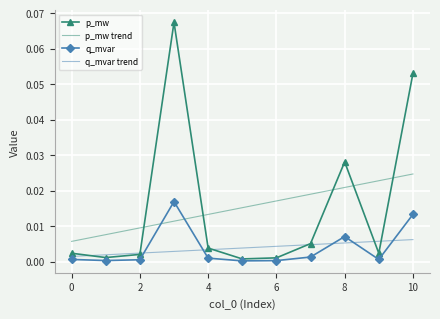

True or false: p_mw trend and p_mw intersect in this chart.

True